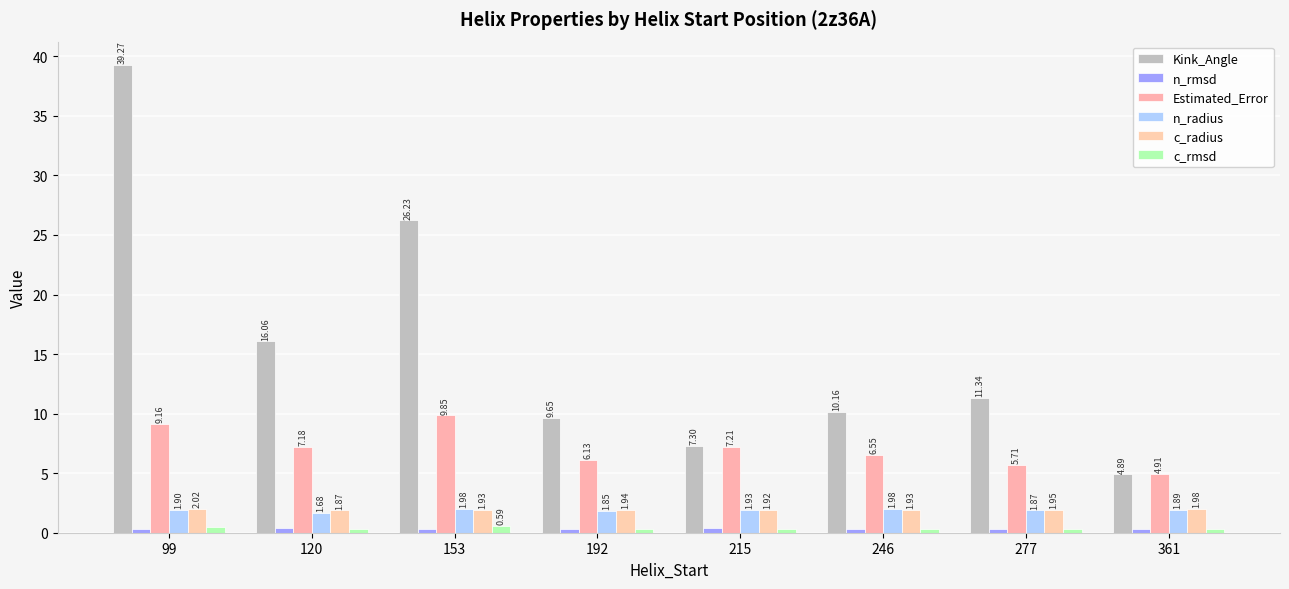

Which series has the largest total across all categories?

Kink_Angle